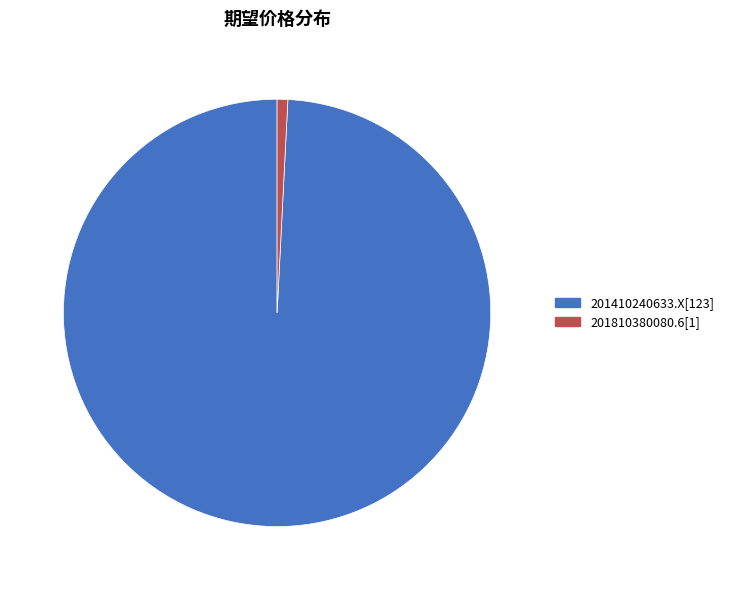

Approximately how many times larger is the value at 201410240633.X compared to 201810380080.6?

123.0